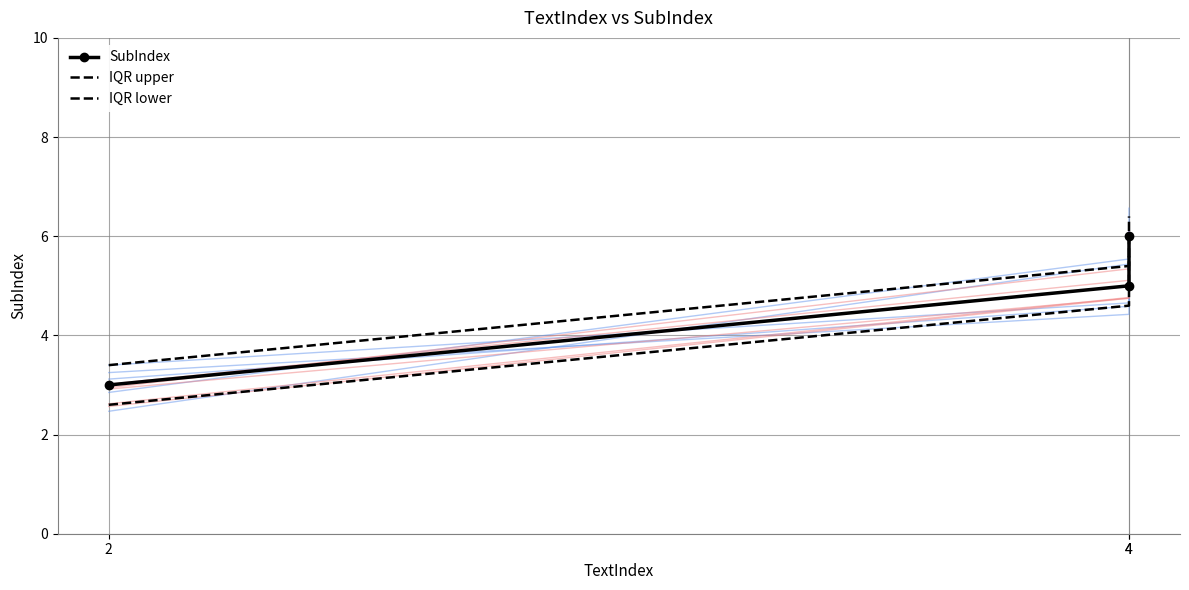

Reading left to right, what are all the values shown in this chart?

SubIndex: 2=3.0	4=5.0	4=6.0
IQR upper: 2=3.4	4=5.4	4=6.4
IQR lower: 2=2.6	4=4.6	4=5.6